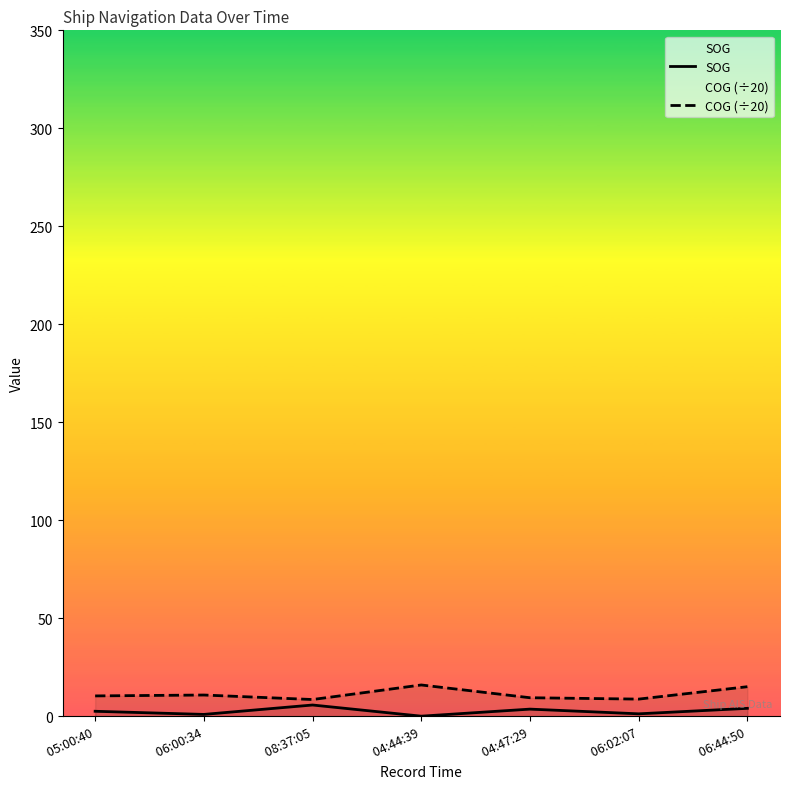

The value of SOG at  04:47:29 is 3.6. True or false?

True